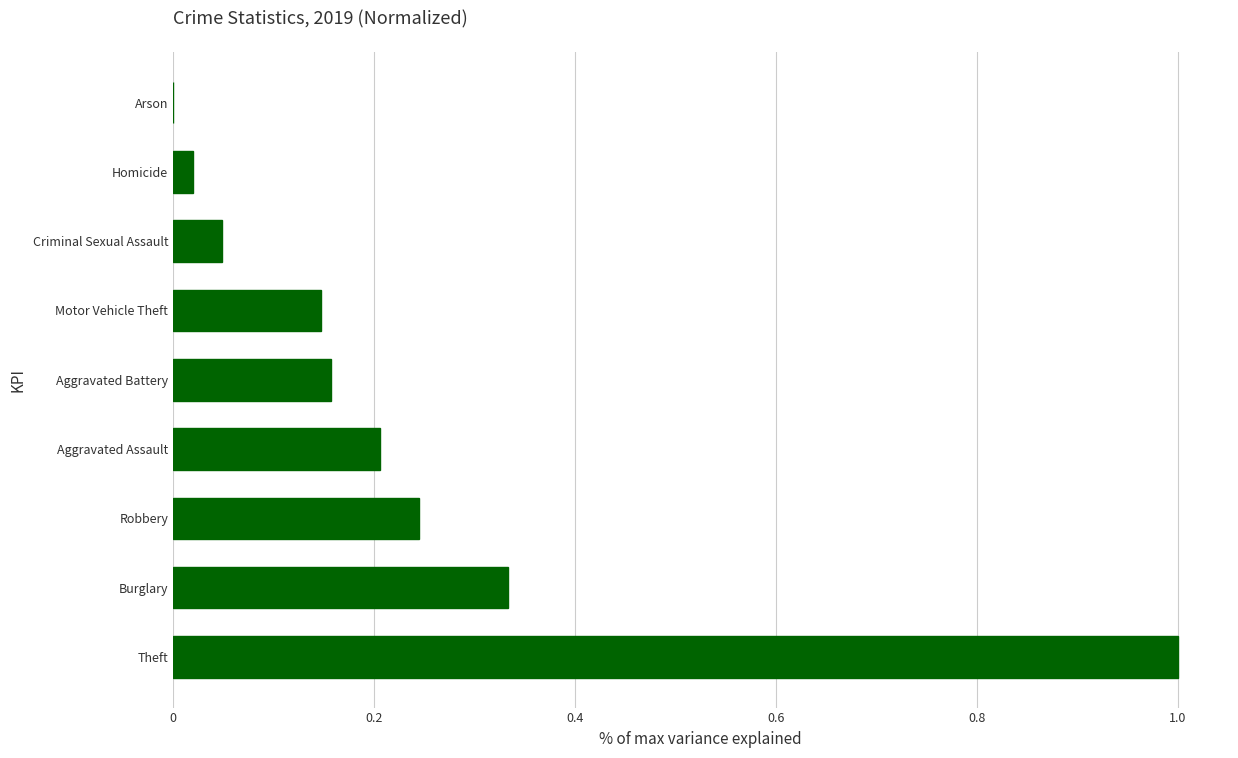

How many data points are above 0?

8